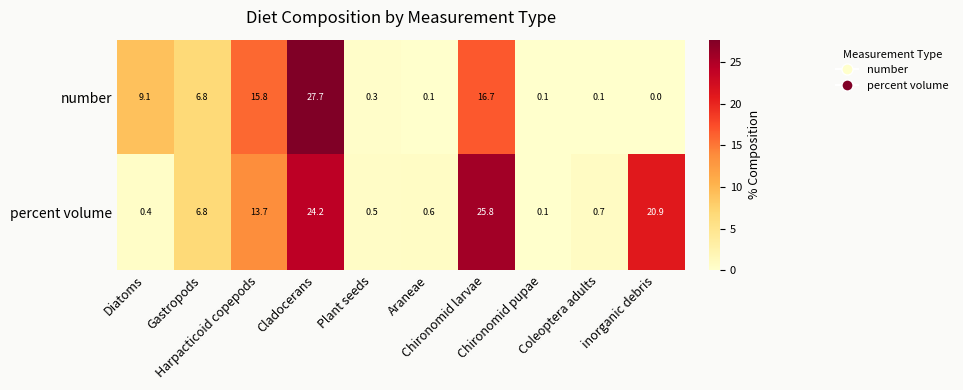

What is the sum of all number values?

76.7